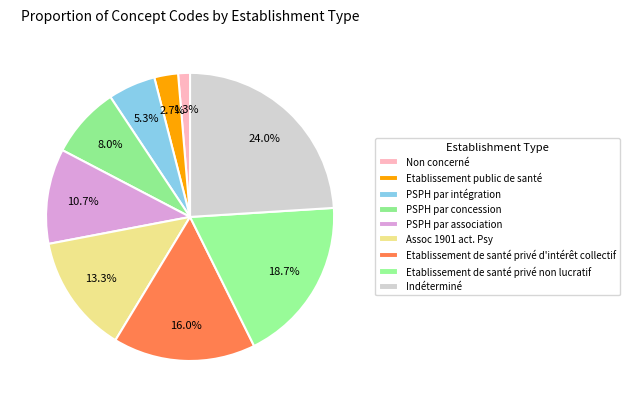

Rank the categories by value from highest to lowest.

Indéterminé, Etablissement de santé privé non lucratif, Etablissement de santé privé d'intérêt collectif, Assoc 1901 act. Psy, PSPH par association, PSPH par concession, PSPH par intégration, Etablissement public de santé, Non concerné